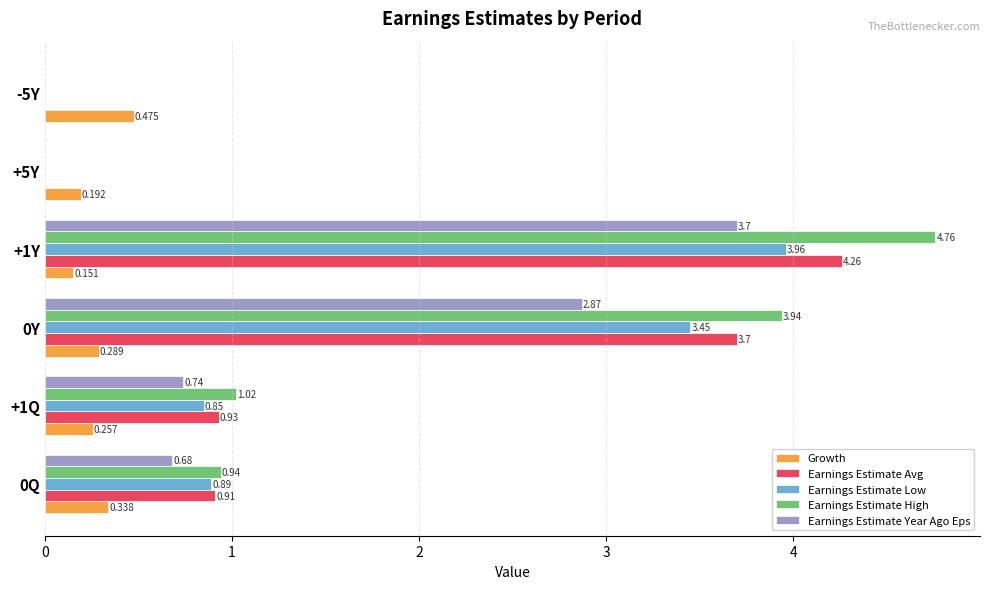

Between +1Q and 0Y, which series saw the biggest shift?

Earnings Estimate High